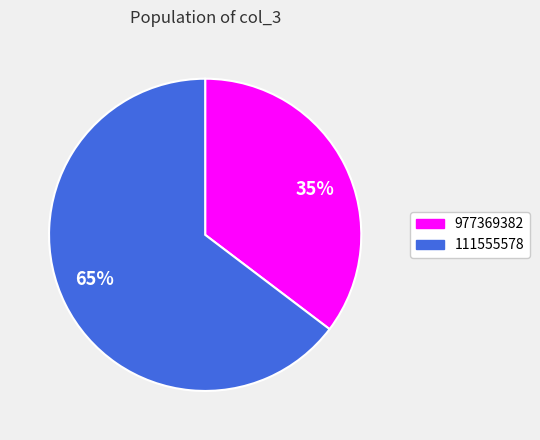

Is there any slice that represents more than half of the pie?

Yes